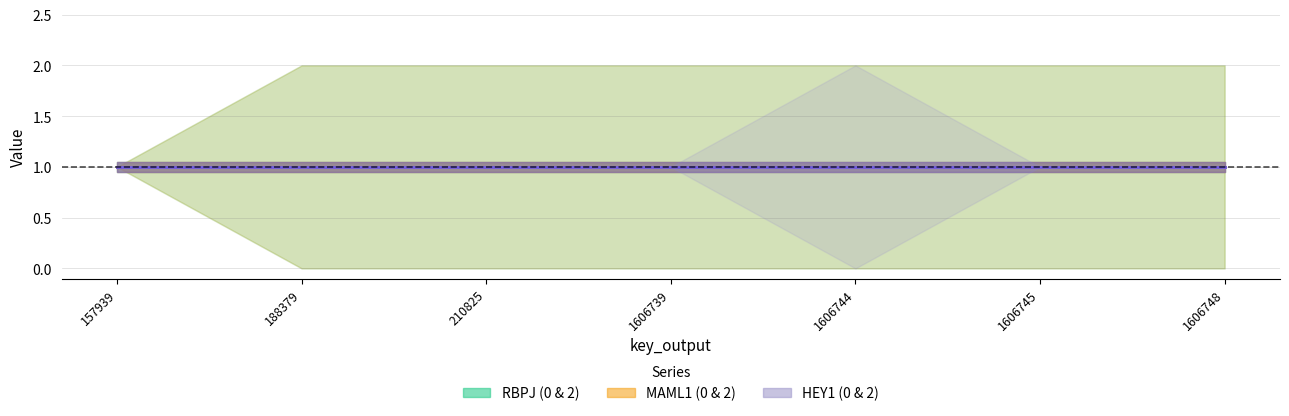

True or false: HEY1_2 and MAML1_2 intersect in this chart.

False